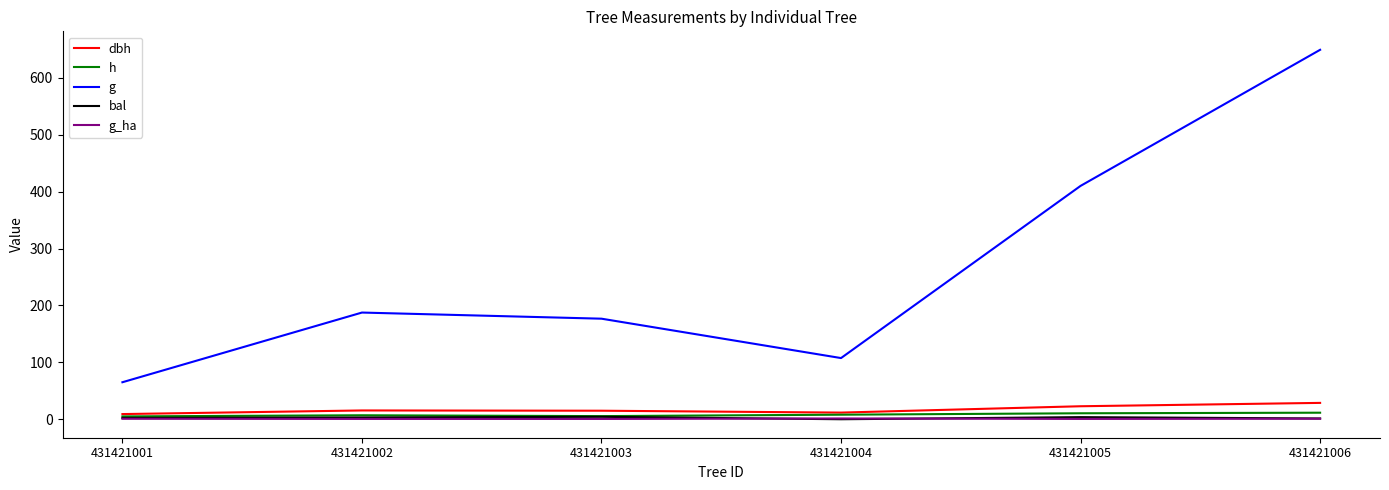

How many lines are shown in the chart?

5